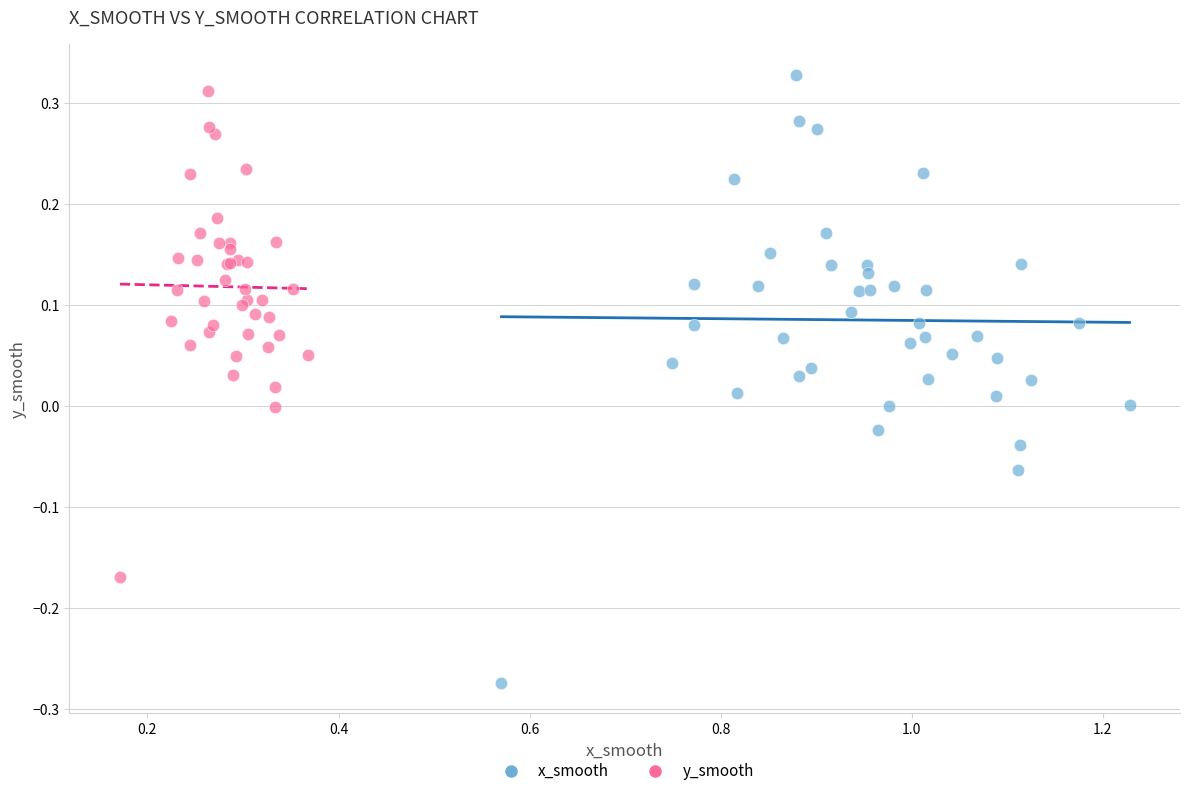

Which series reaches the minimum Y coordinate?

x_smooth